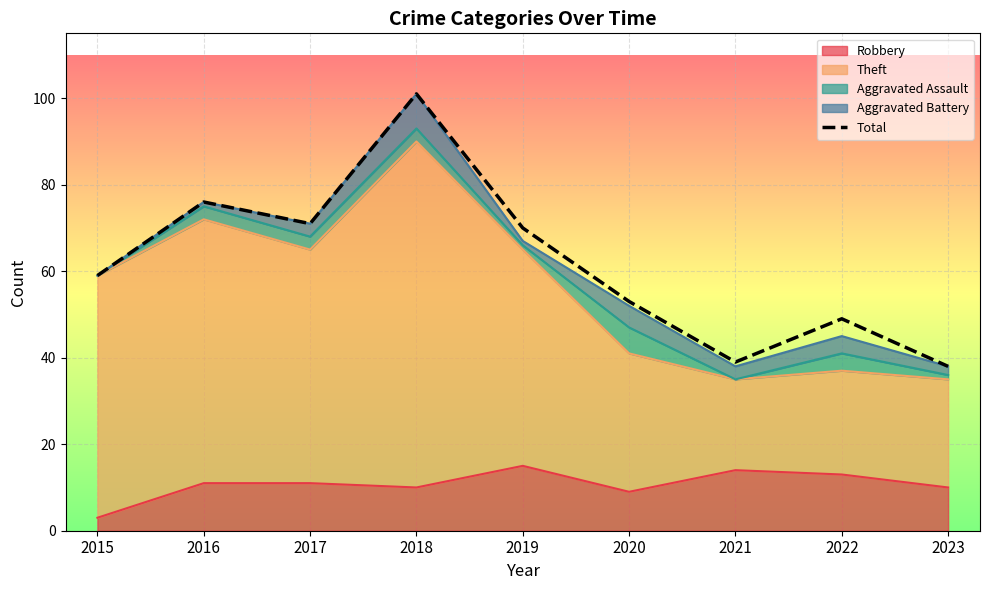

What is the difference between the second highest and minimum values?

38